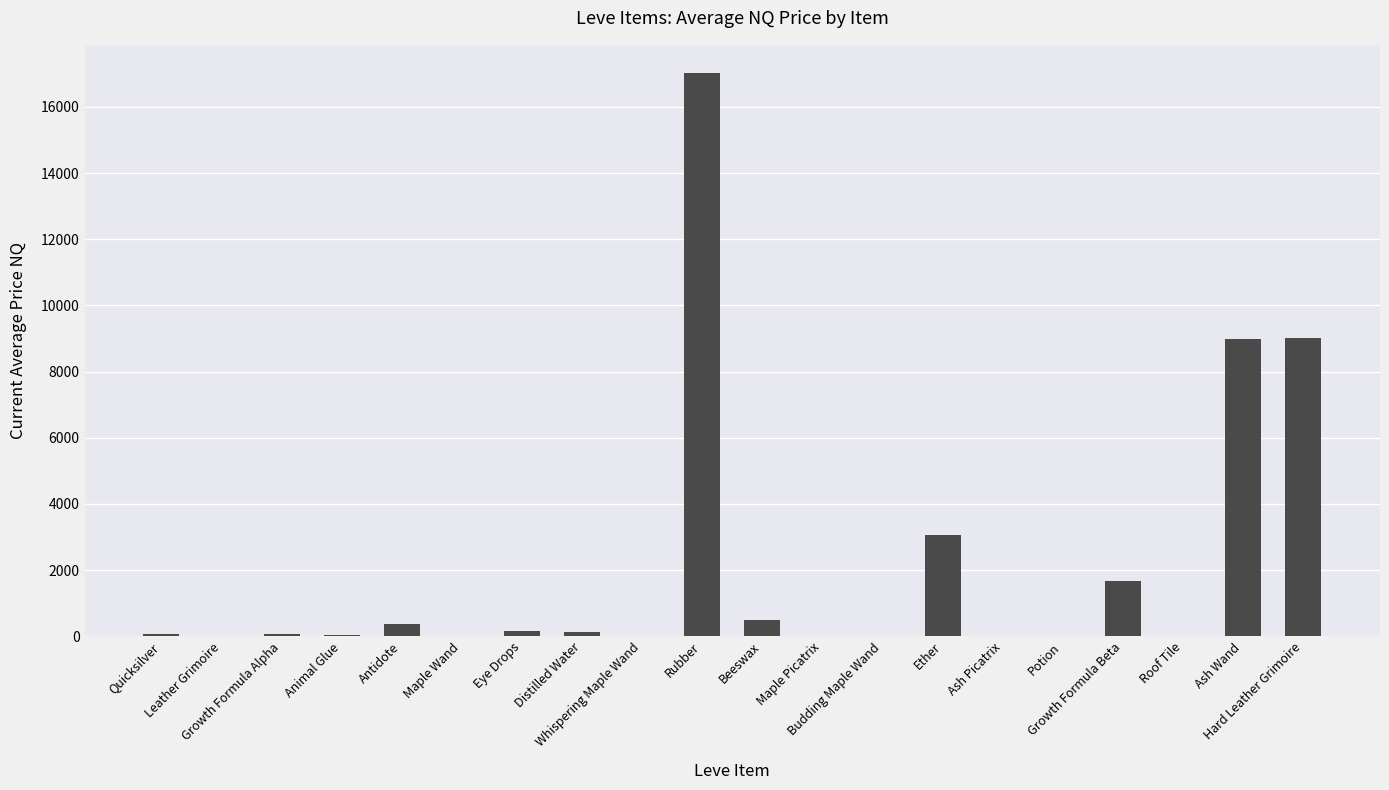

At which label does the data first exceed 83?

Quicksilver